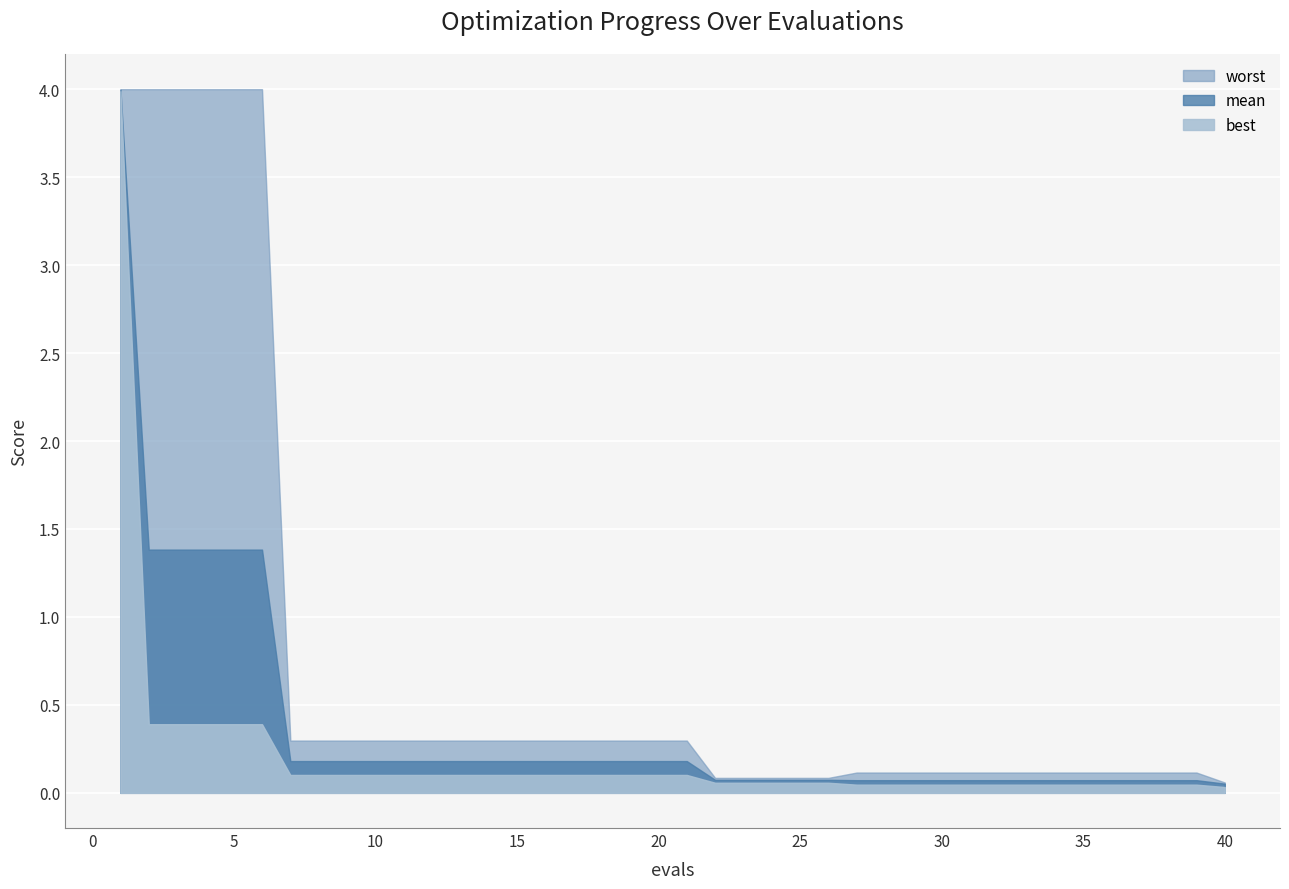

How many categories are shown in the chart?

40